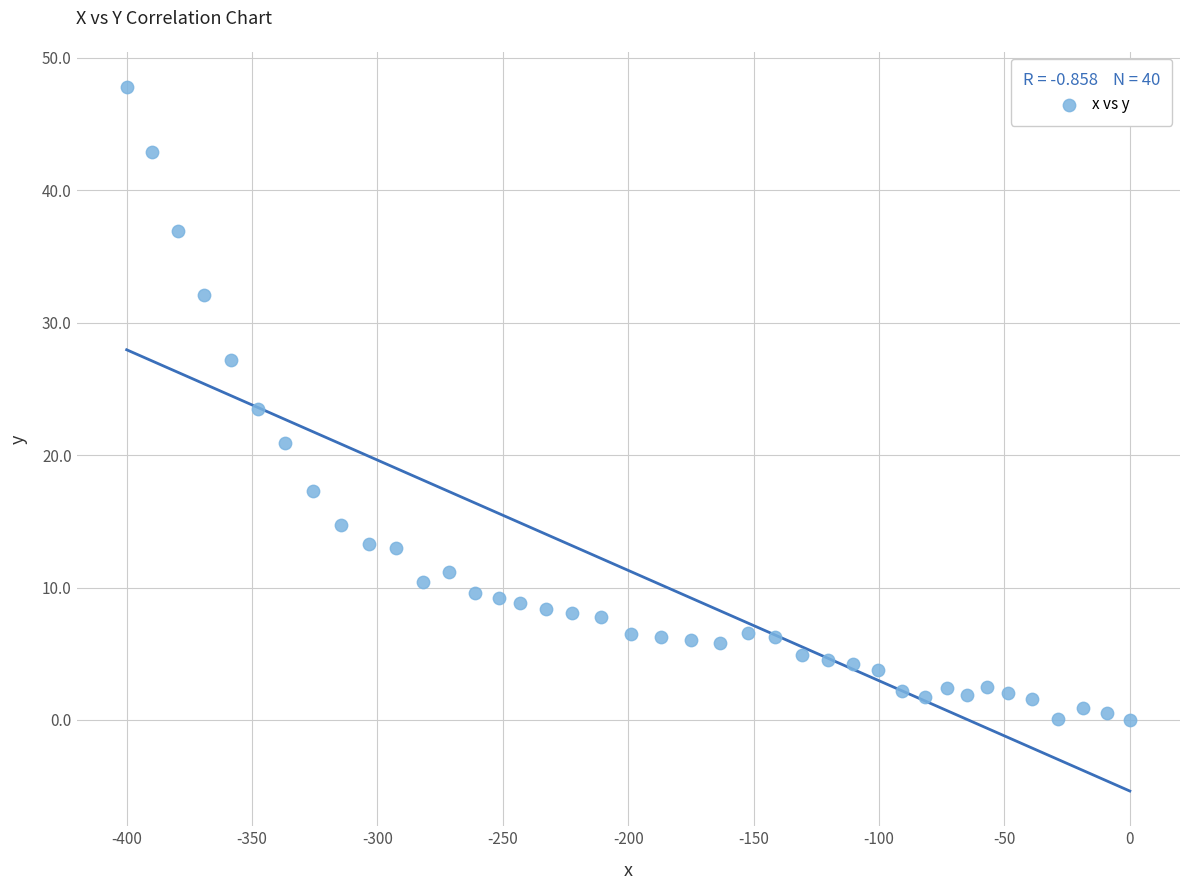

What is the range of Y values (max minus min)?

47.8